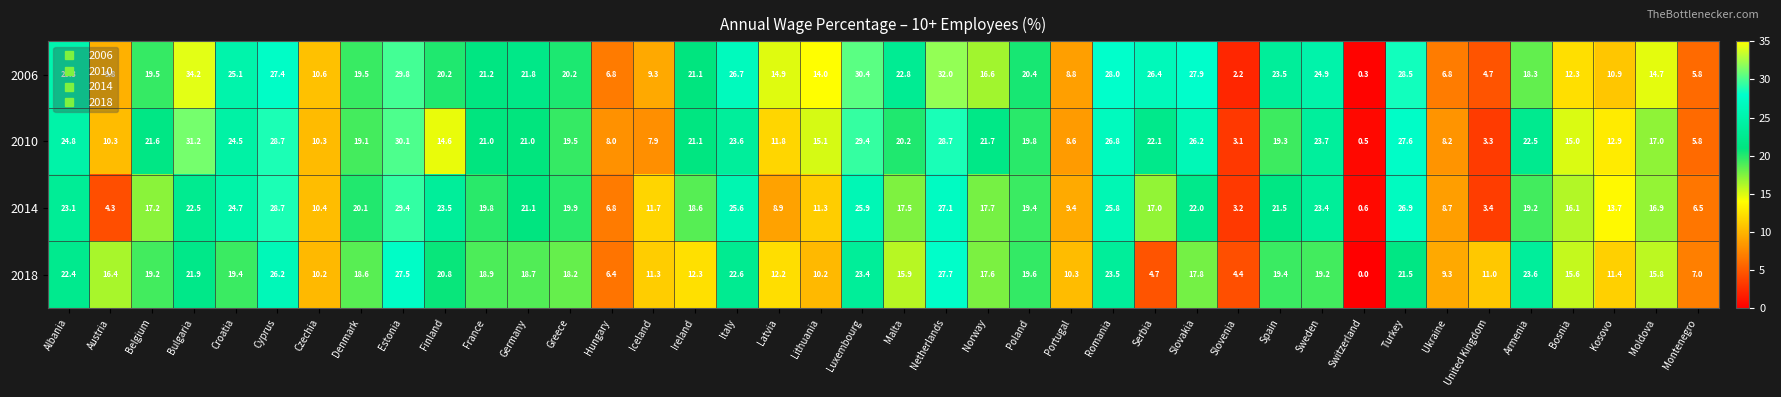

At which category is the sum across all series the highest?

Estonia